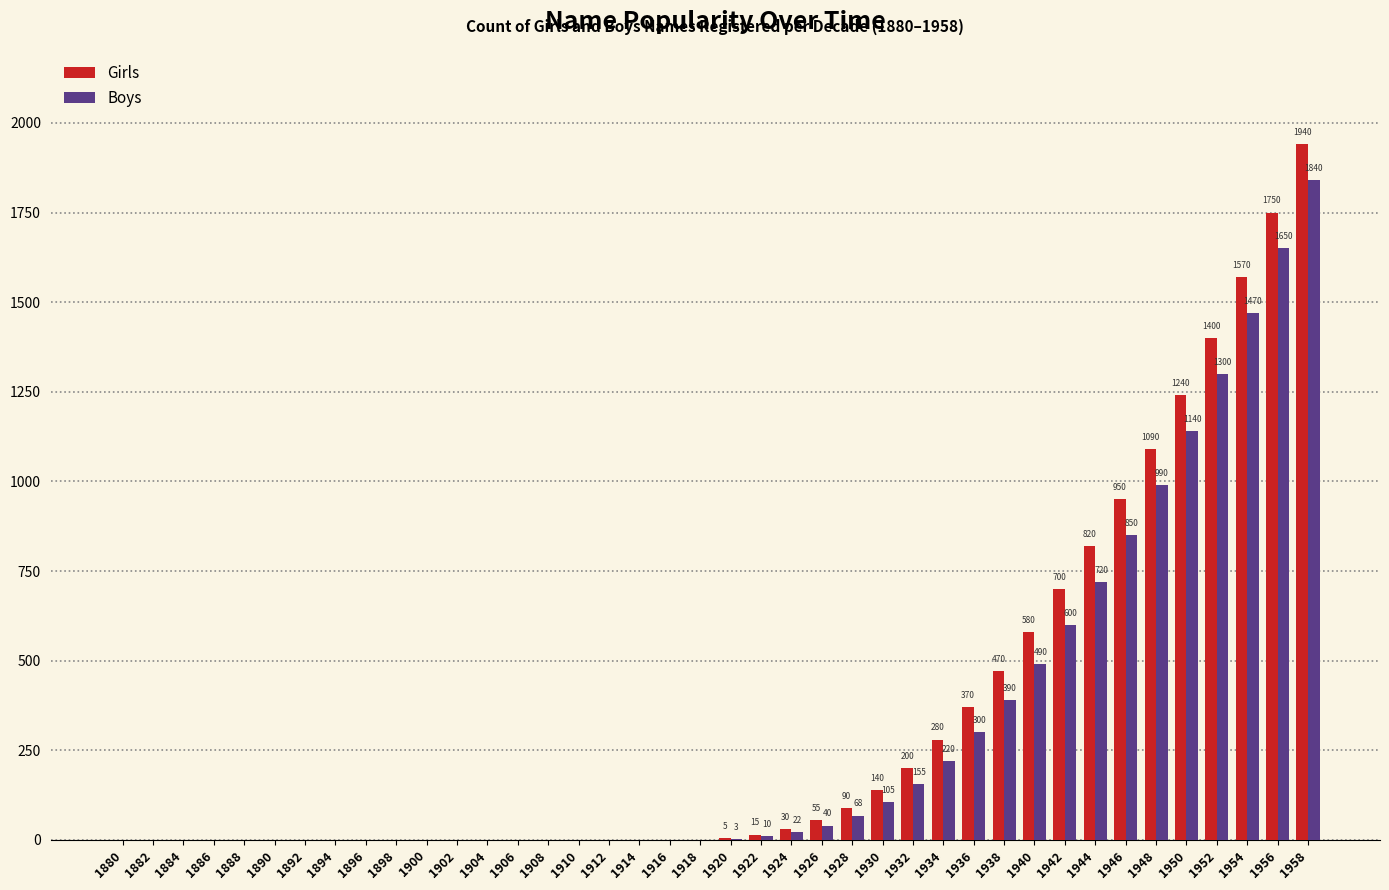

At which label does Boys reach its peak?

1958